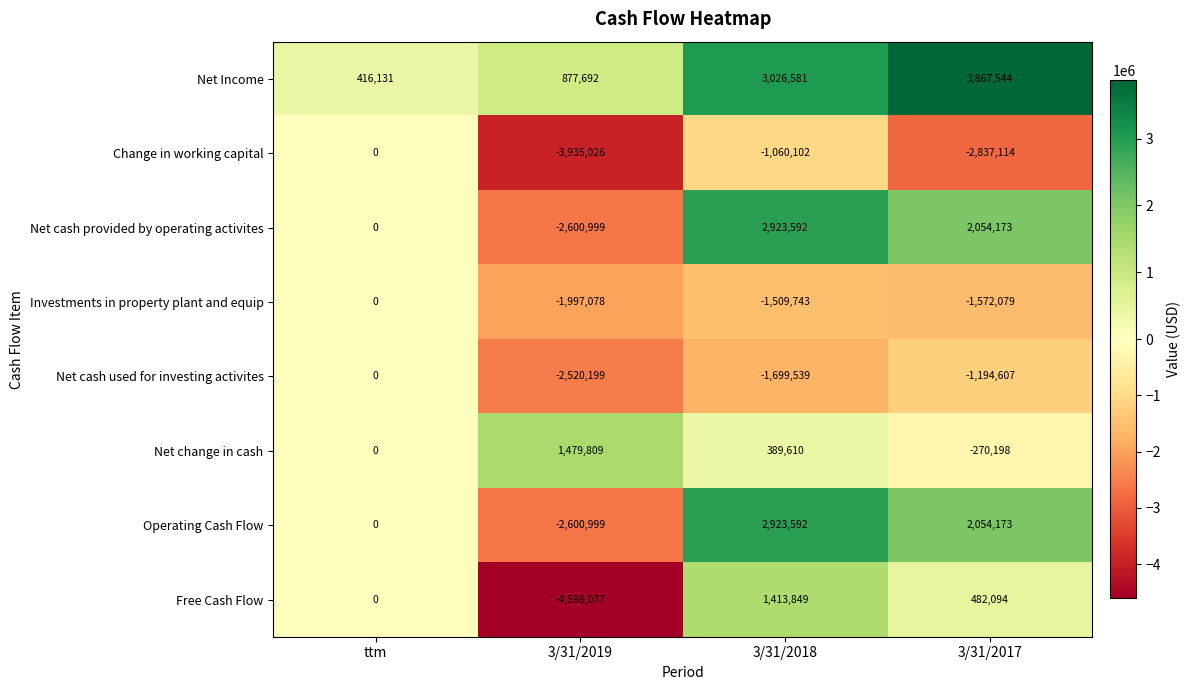

Which series has the largest range (max minus min)?

Free Cash Flow